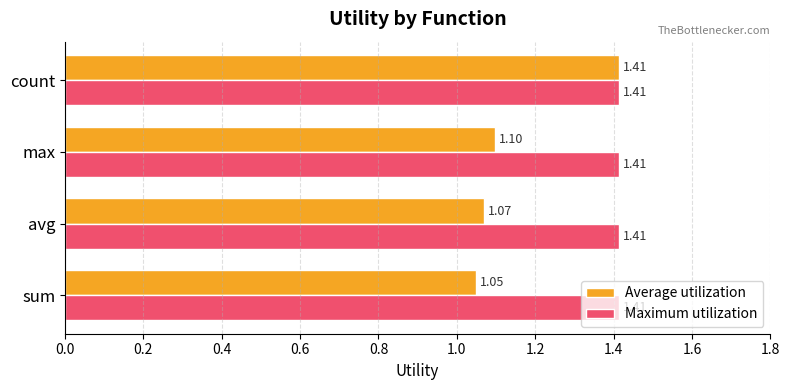

At which label is Average utilization closest to 1?

sum